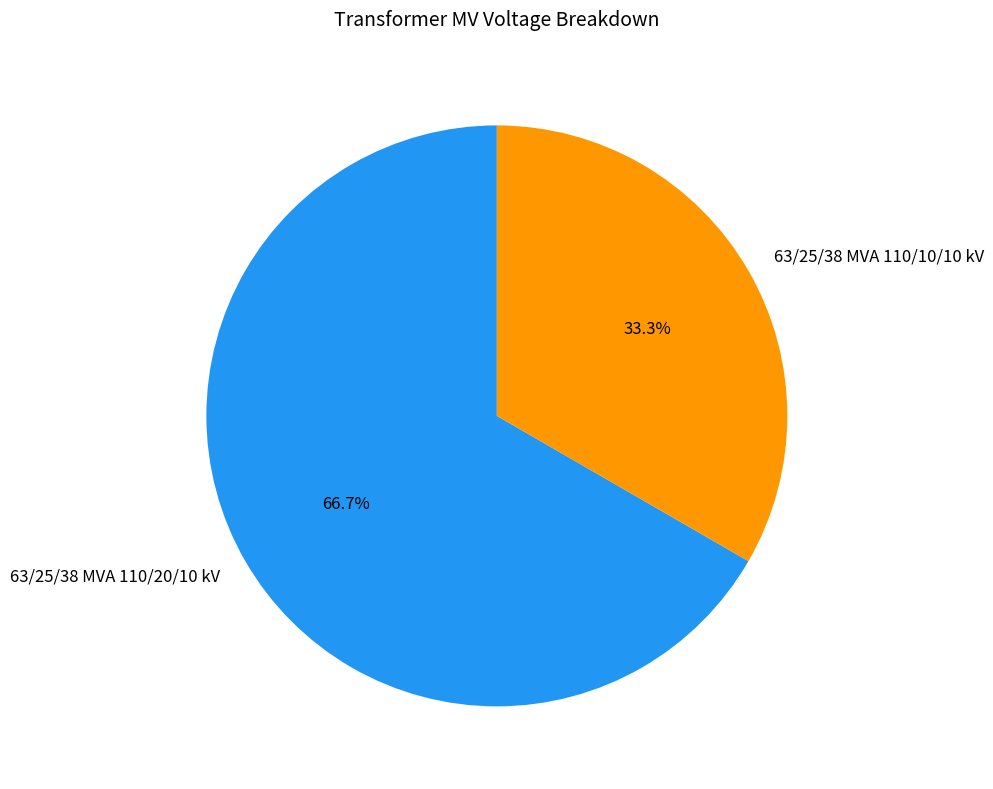

To the nearest percent, what percentage of the pie is 63/25/38 MVA 110/10/10 kV?

33%